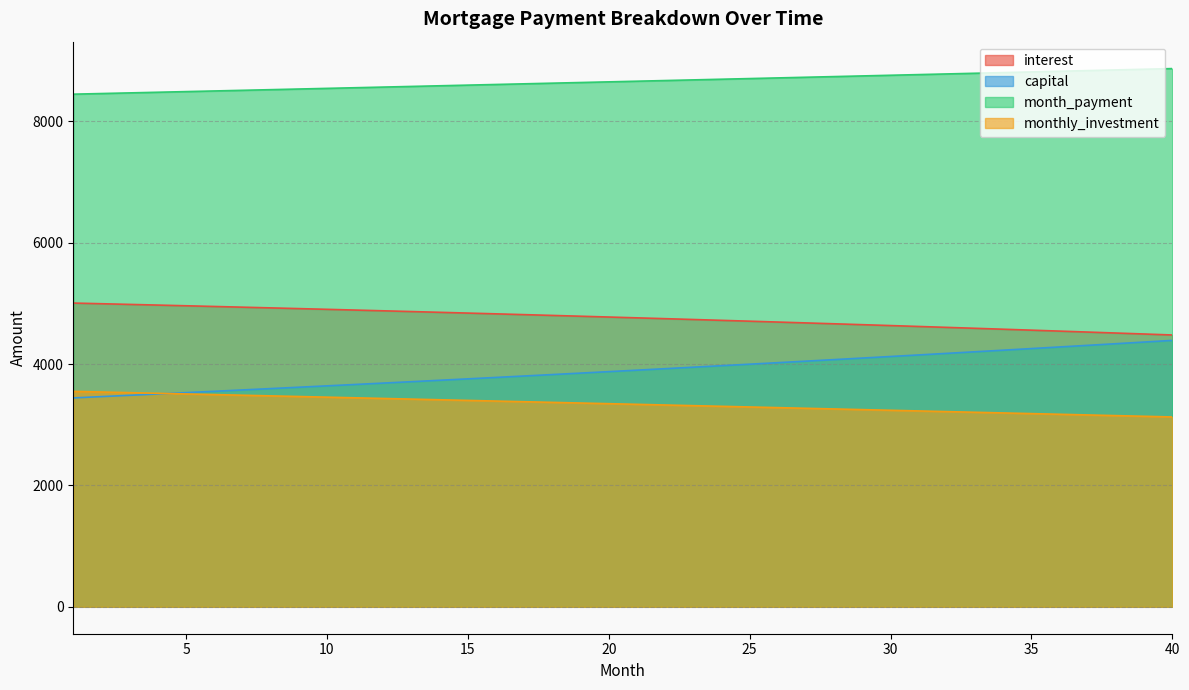

What is the sum of the month_payment values at 31 and 27?

17499.8